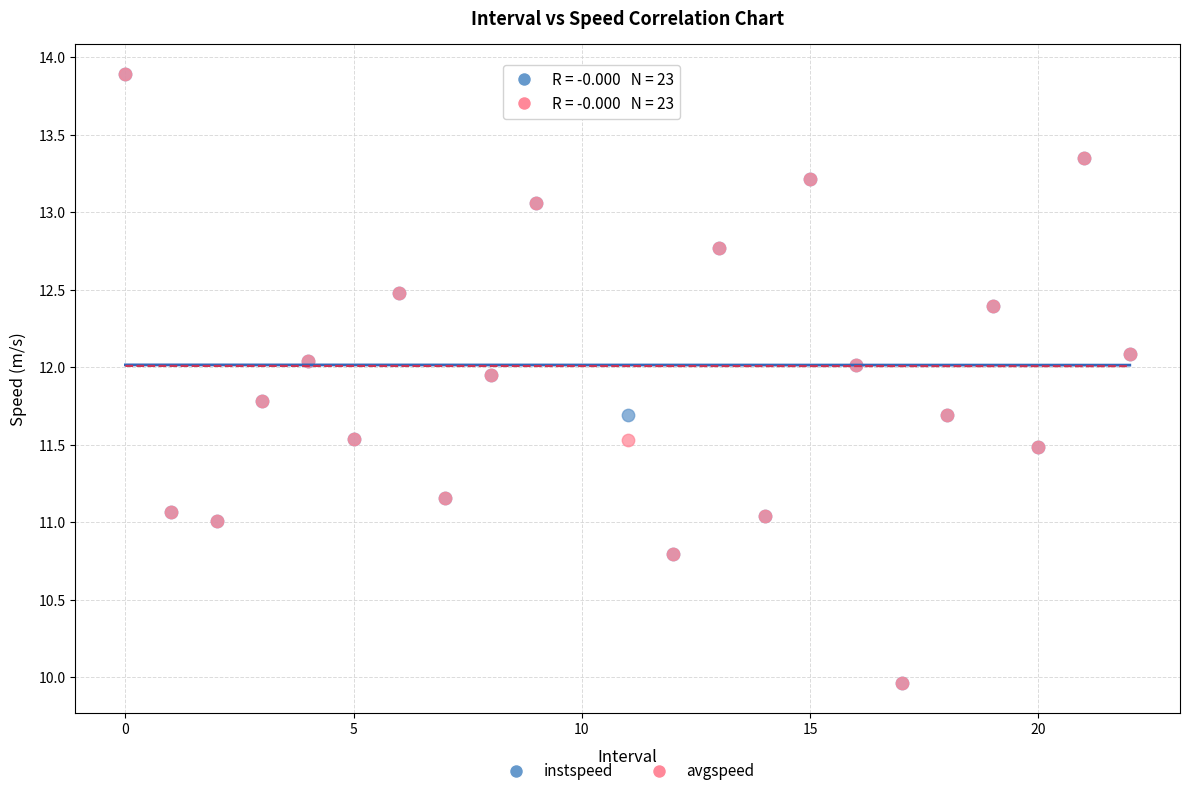

What are all the series names shown in the legend?

instspeed, avgspeed